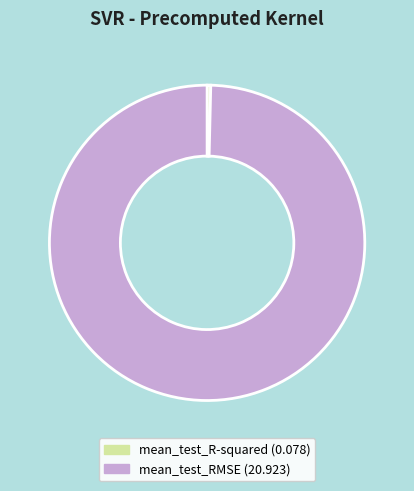

The mean_test_R-squared slice represents 0% of the pie. True or false?

True